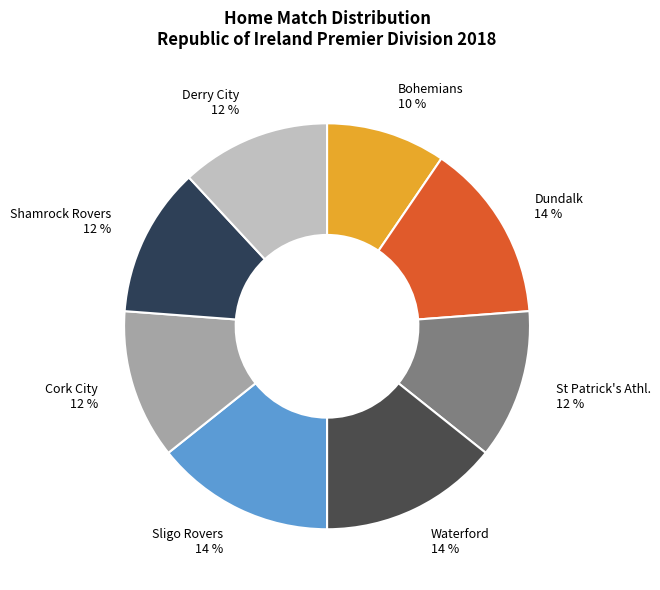

To the nearest percent, what percentage of the pie is Sligo Rovers 14 %?

14%